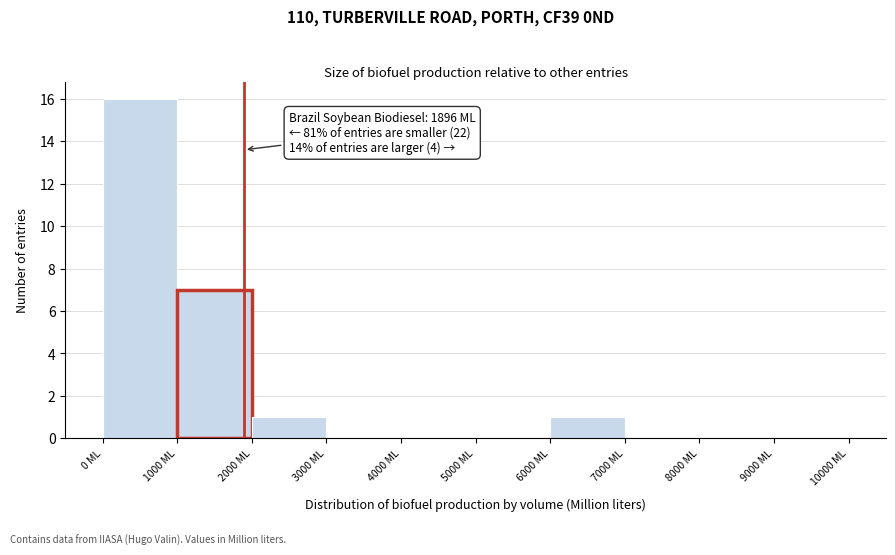

Over which range of the x-axis is the bar tallest?

0 to 1000